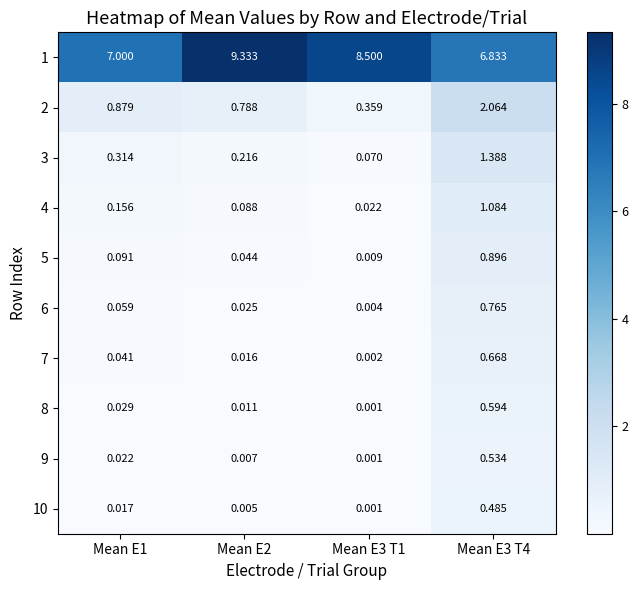

Is the value of 10 at Mean E3 T1 greater than the value of 1 at Mean E3 T4?

No